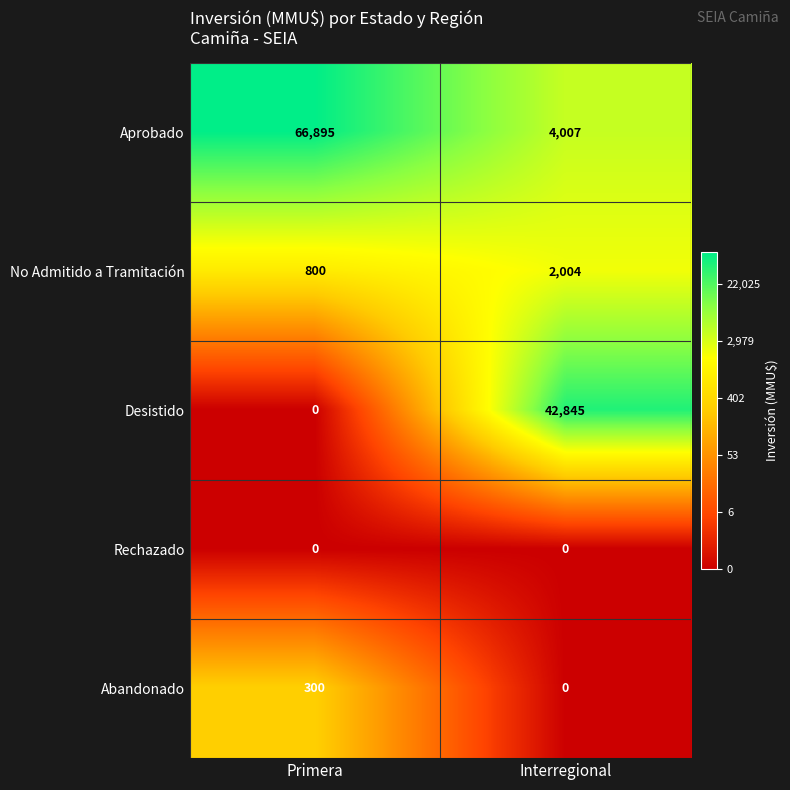

Which series has the largest range (max minus min)?

Aprobado